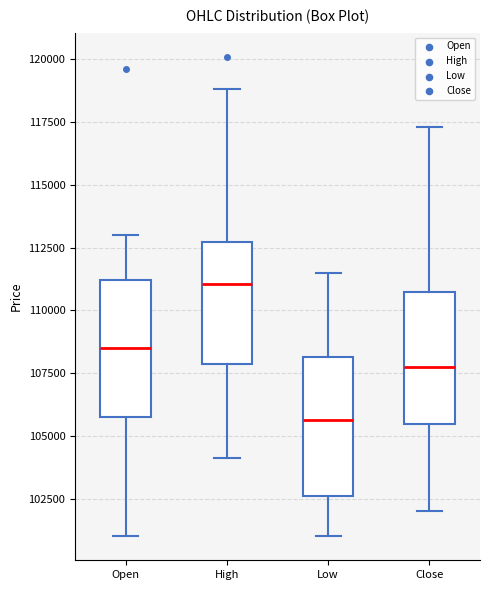

Where is the upper edge of the box for Low on the y-axis? The values are not printed on the chart, so give them approximately, as read against the axis.

108000